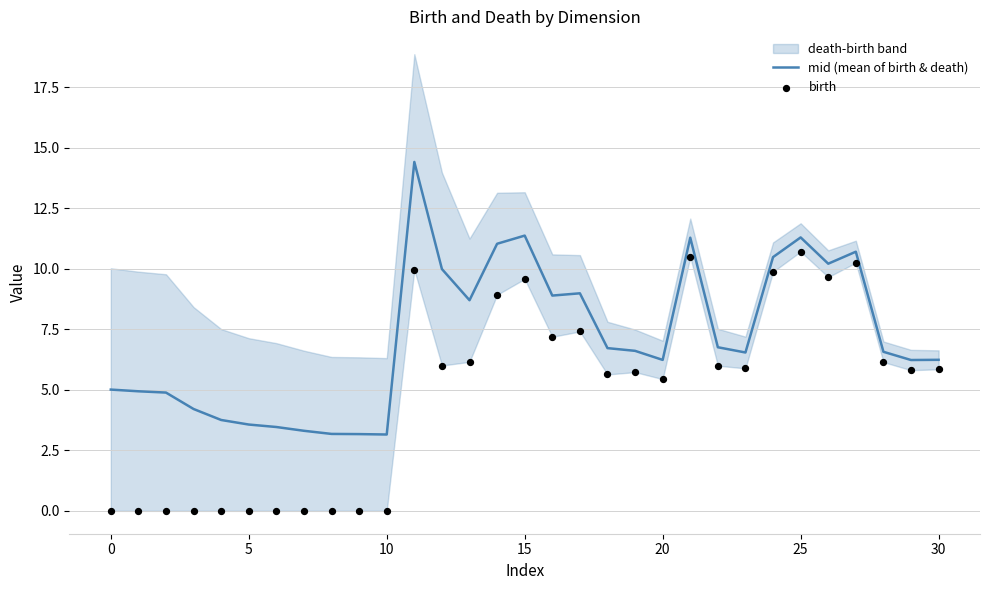

Which series has the widest spread of Y values?

mid (mean of birth & death)